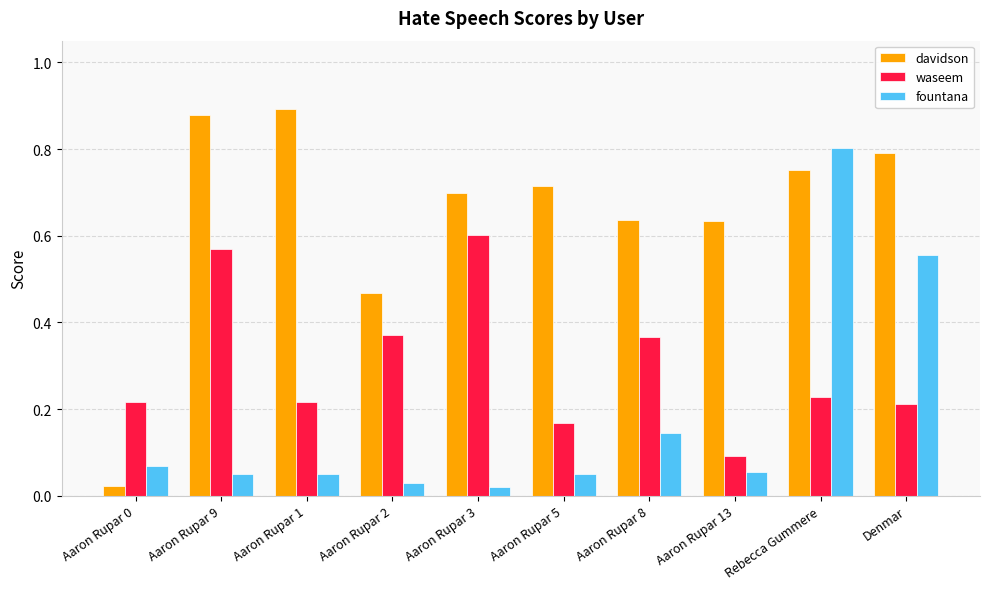

Which series changed the most between Aaron Rupar 9 and Aaron Rupar 5?

waseem